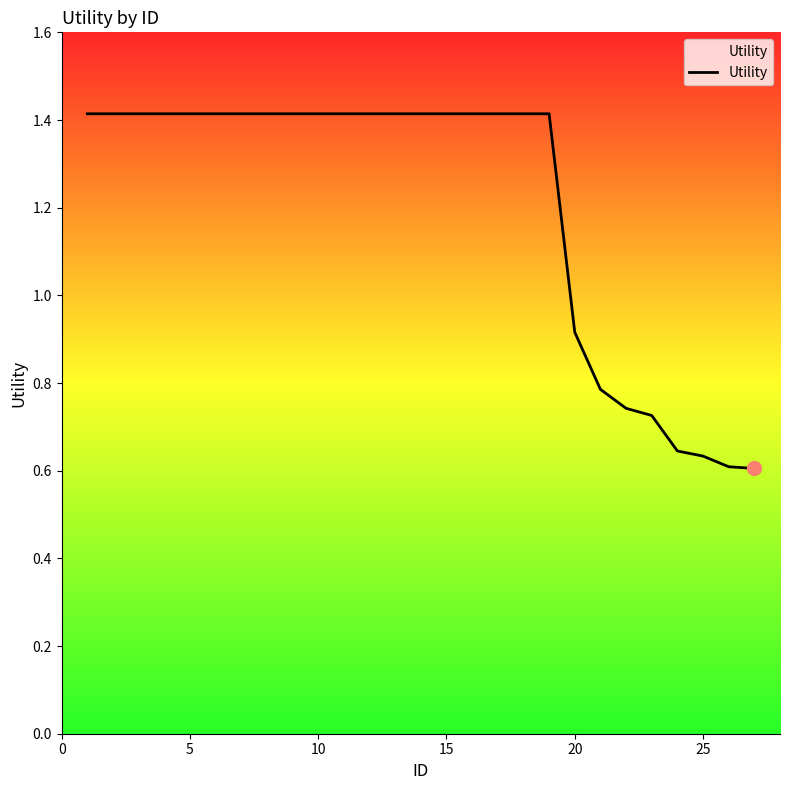

What is the difference between the maximum and minimum values?

0.8